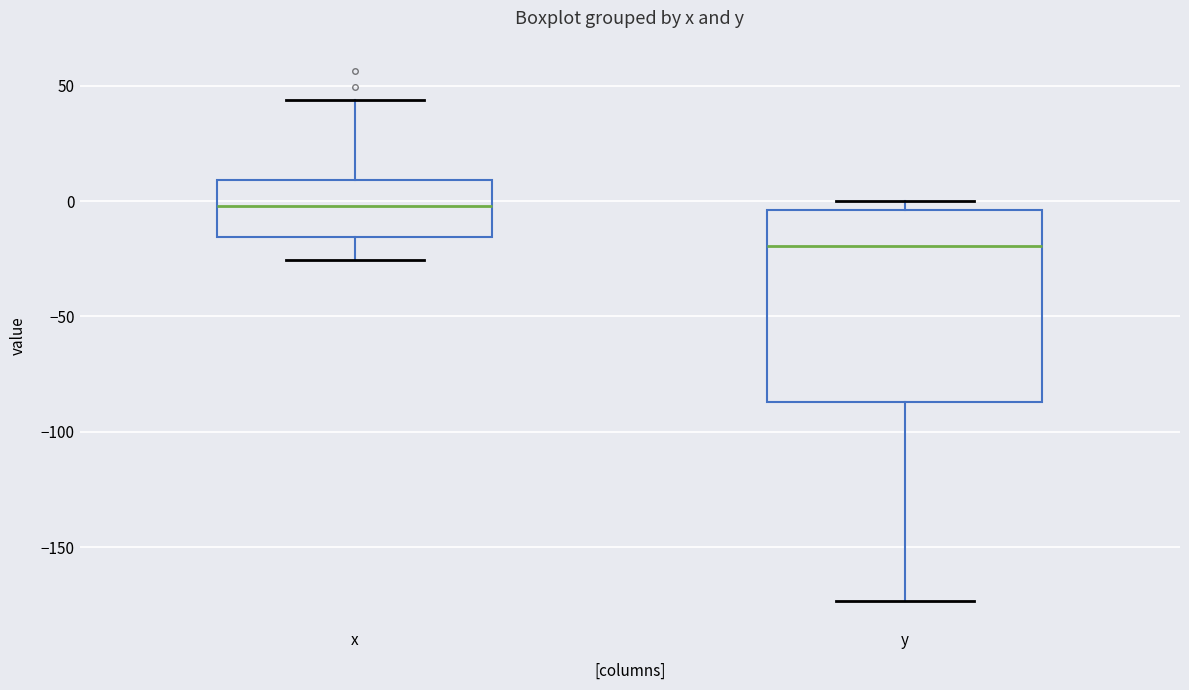

Comparing the boxes themselves (not the whiskers), which one is the tallest?

y